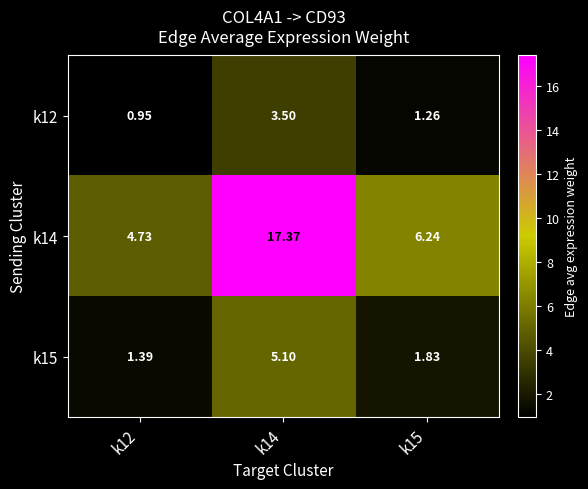

Is the value of k12 at k12 greater than the value of k15 at k14?

No